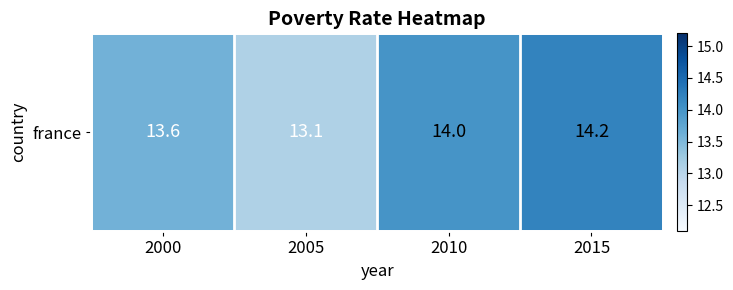

What is the maximum value shown in the chart?

14.2